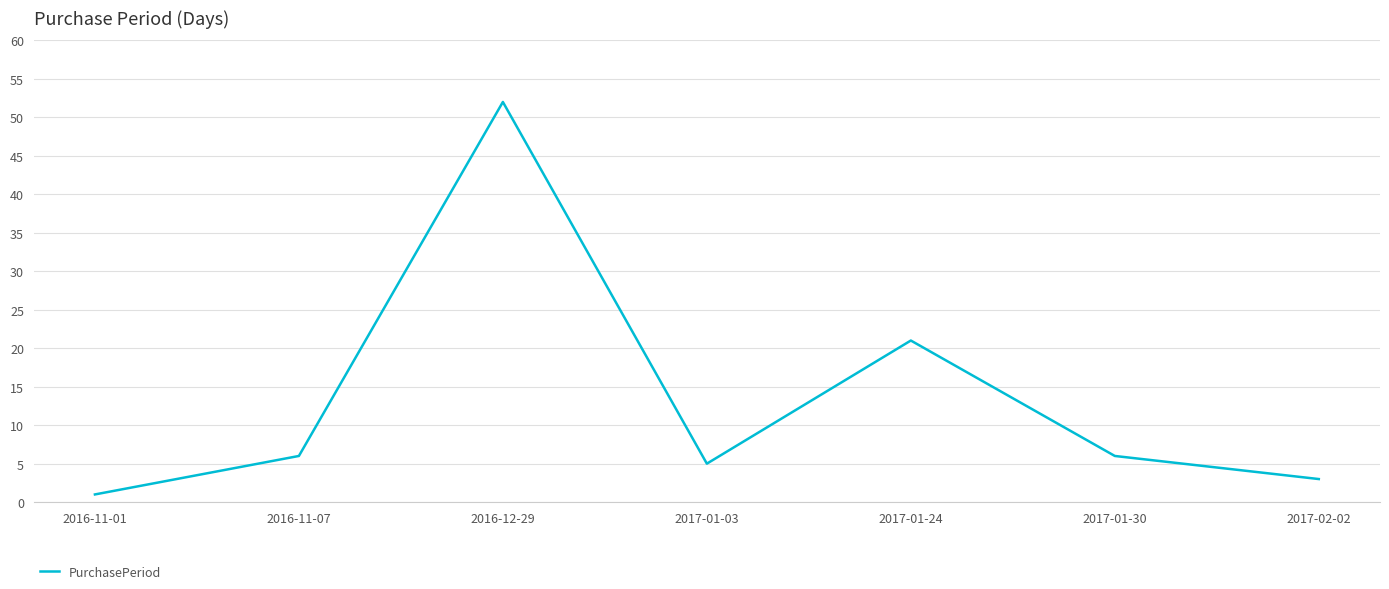

Where is the data nearest to the value 26?

2017-01-24